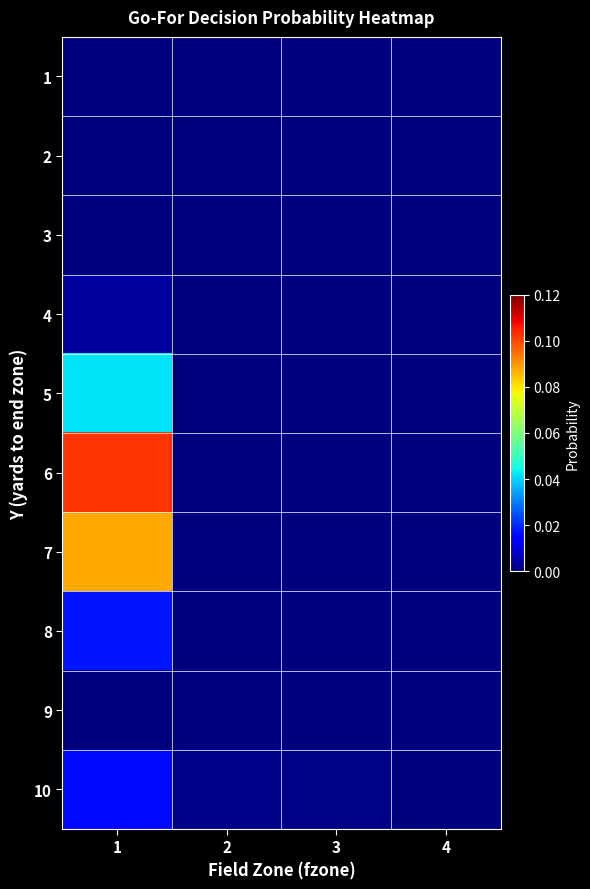

Which label corresponds to the largest value in the chart?

1